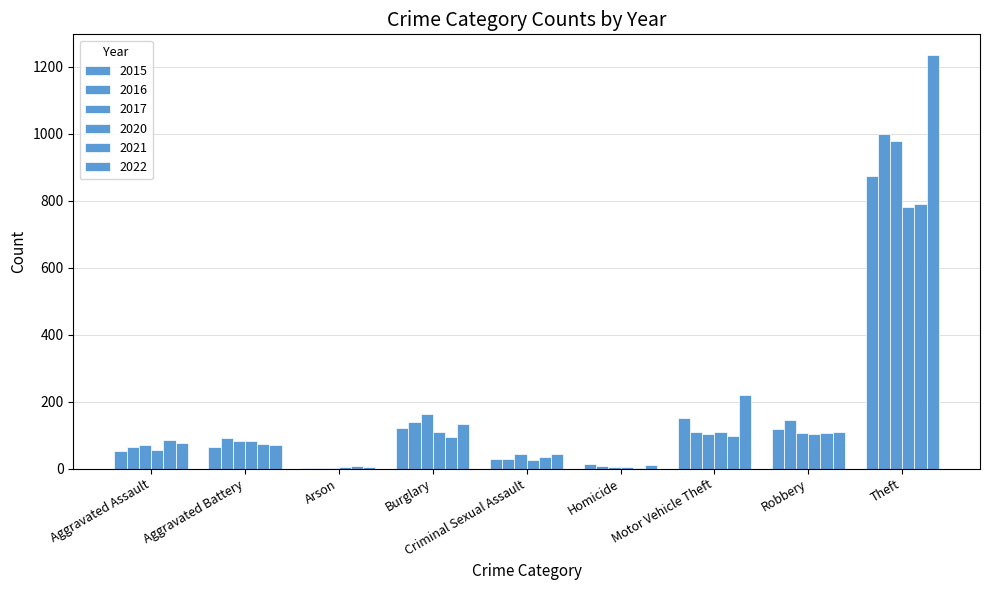

Are the bars grouped side by side (vs. stacked)?

Yes